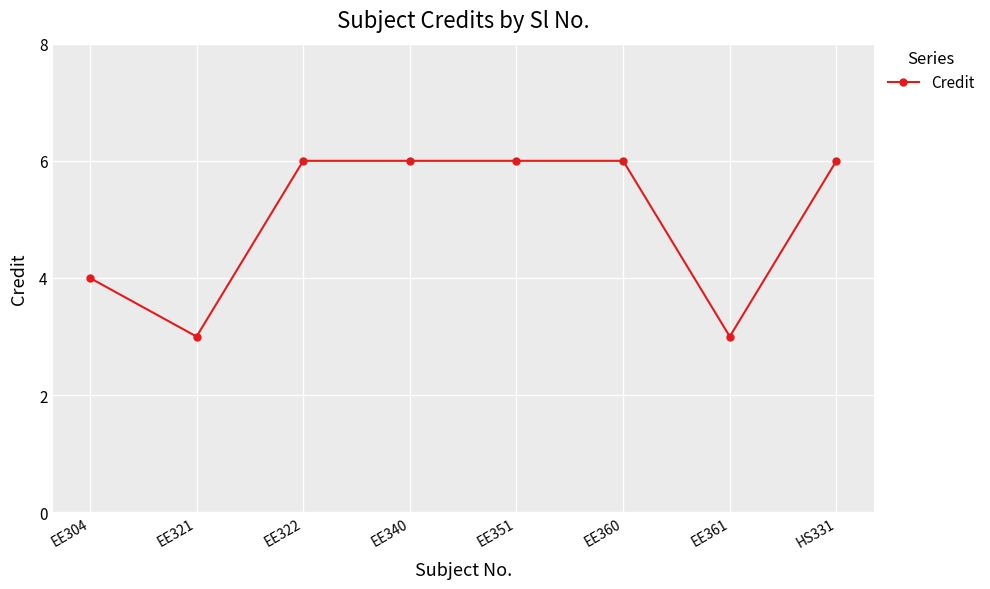

What is the maximum value shown in the chart?

6